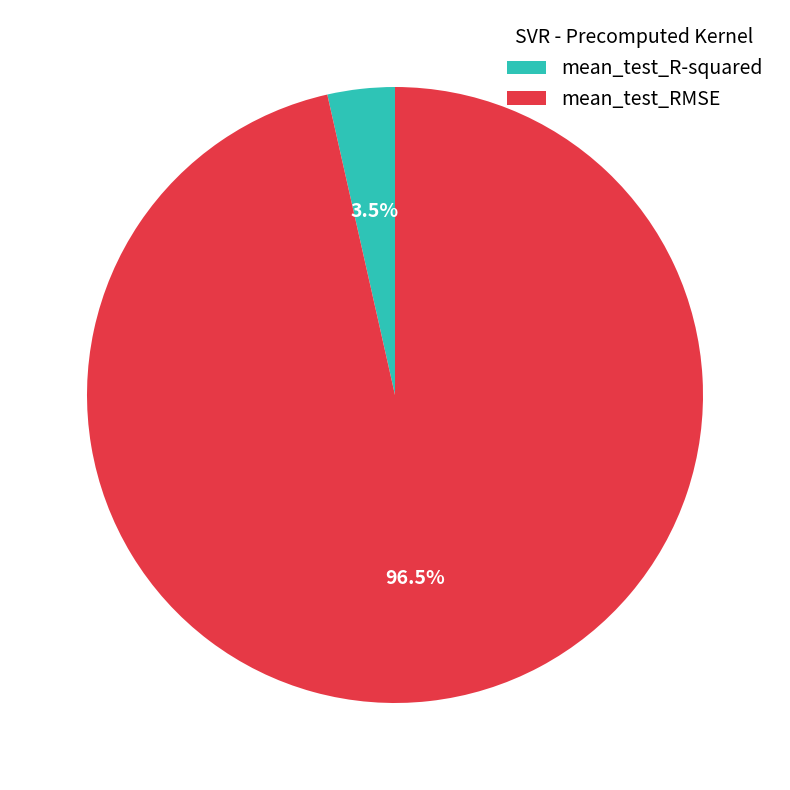

Rank the categories by value from highest to lowest.

mean_test_RMSE, mean_test_R-squared